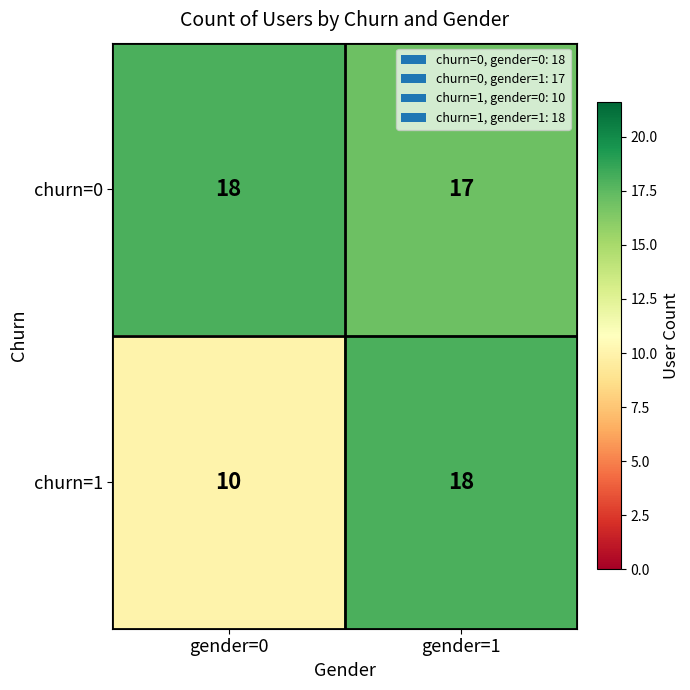

Reading left to right, extract all data points from this chart.

churn=0: 18	17
churn=1: 10	18